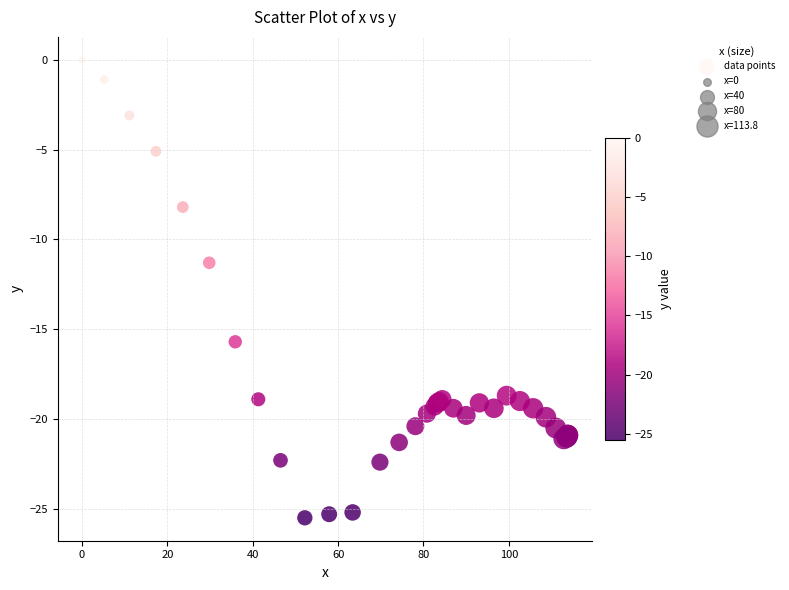

What Y value in the scatter plot is closest to -12?

-11.3